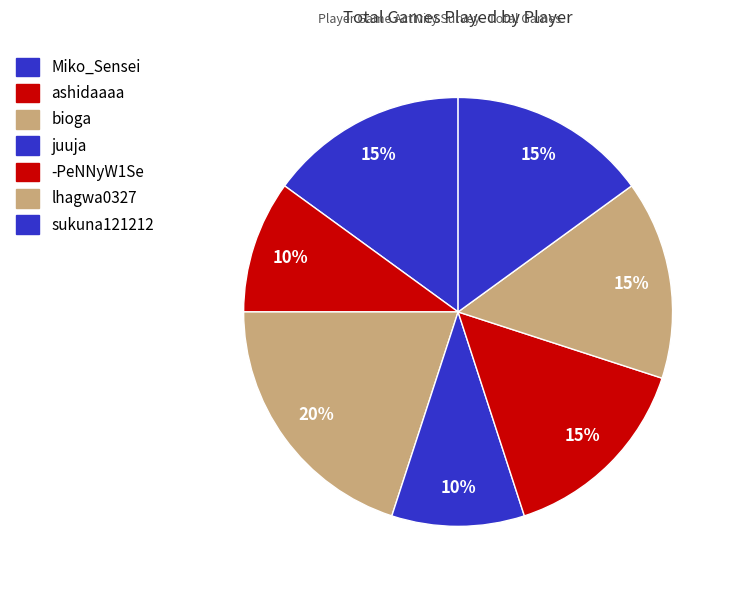

Does any single category account for the majority?

No